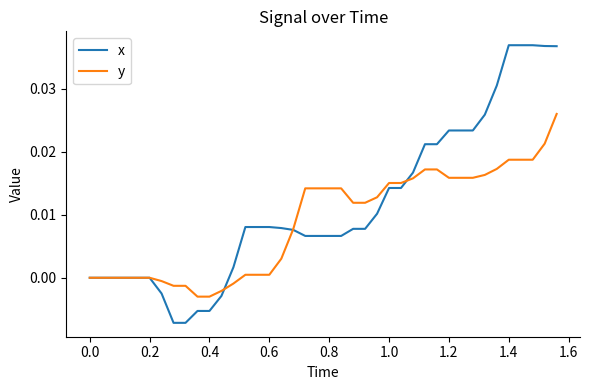

Rank the series by their maximum value, from highest to lowest.

x, y